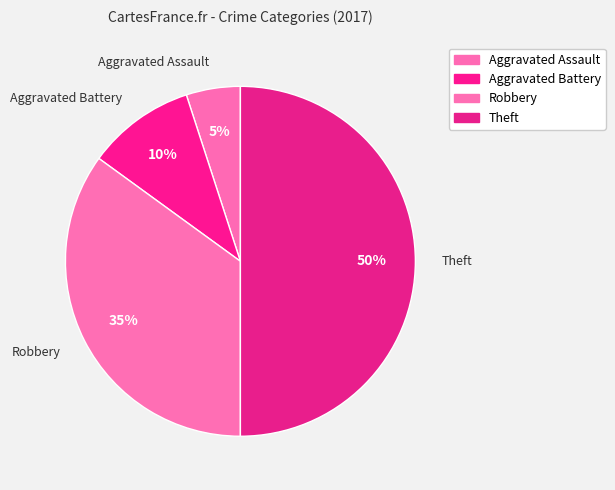

The Robbery slice represents 35% of the pie. True or false?

True